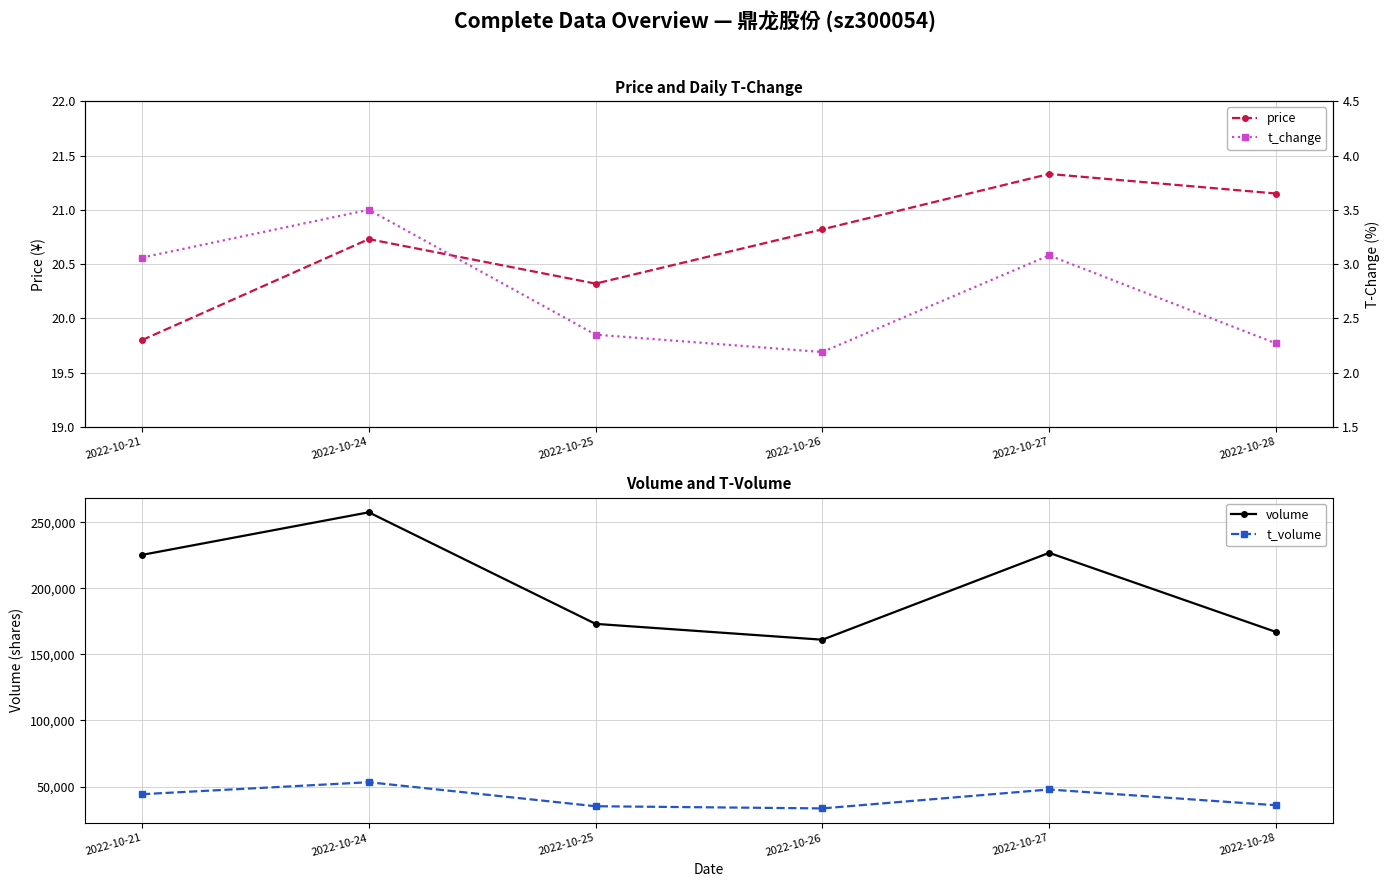

Is it true that price equals 35.4 at 2022-10-25?

False